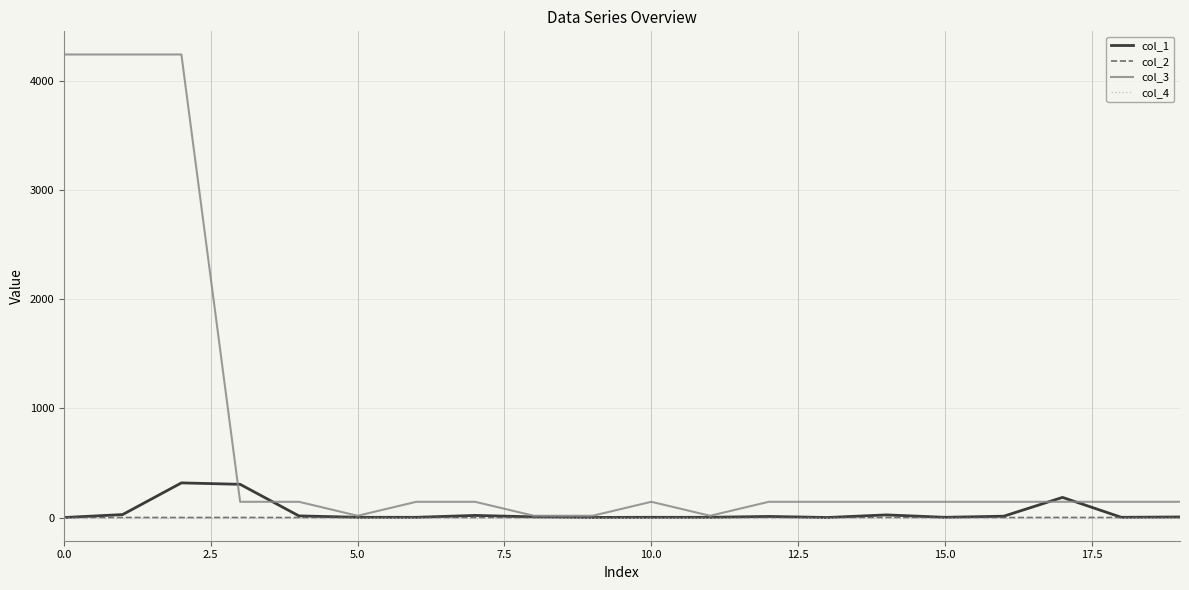

Which series has the largest range (max minus min)?

col_3